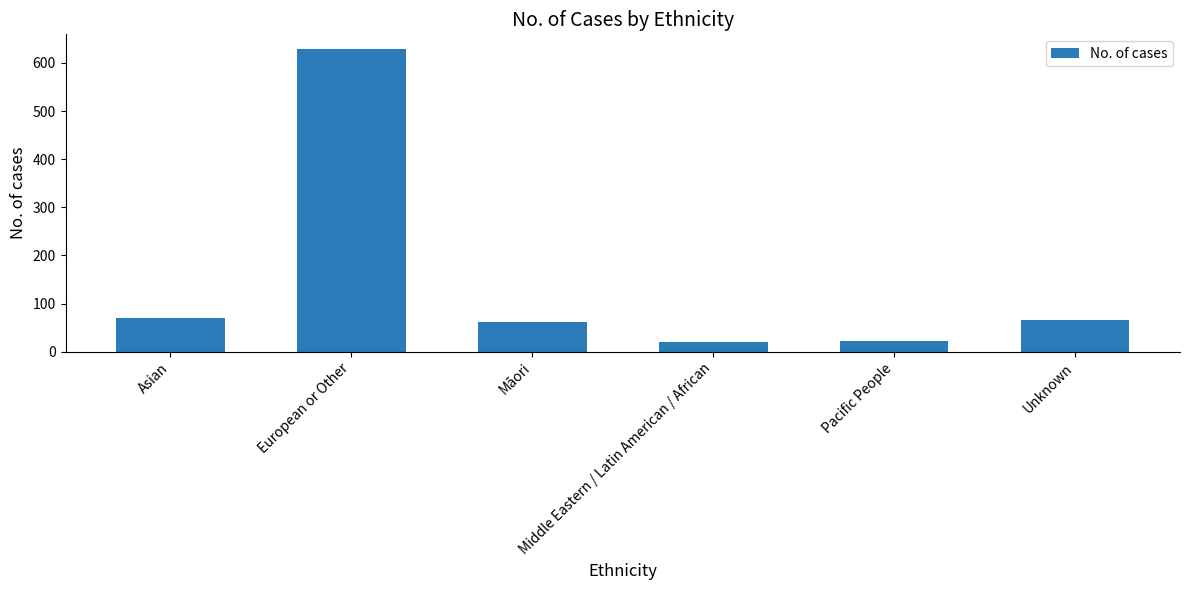

What is the value of the 3rd bar from the left?

62